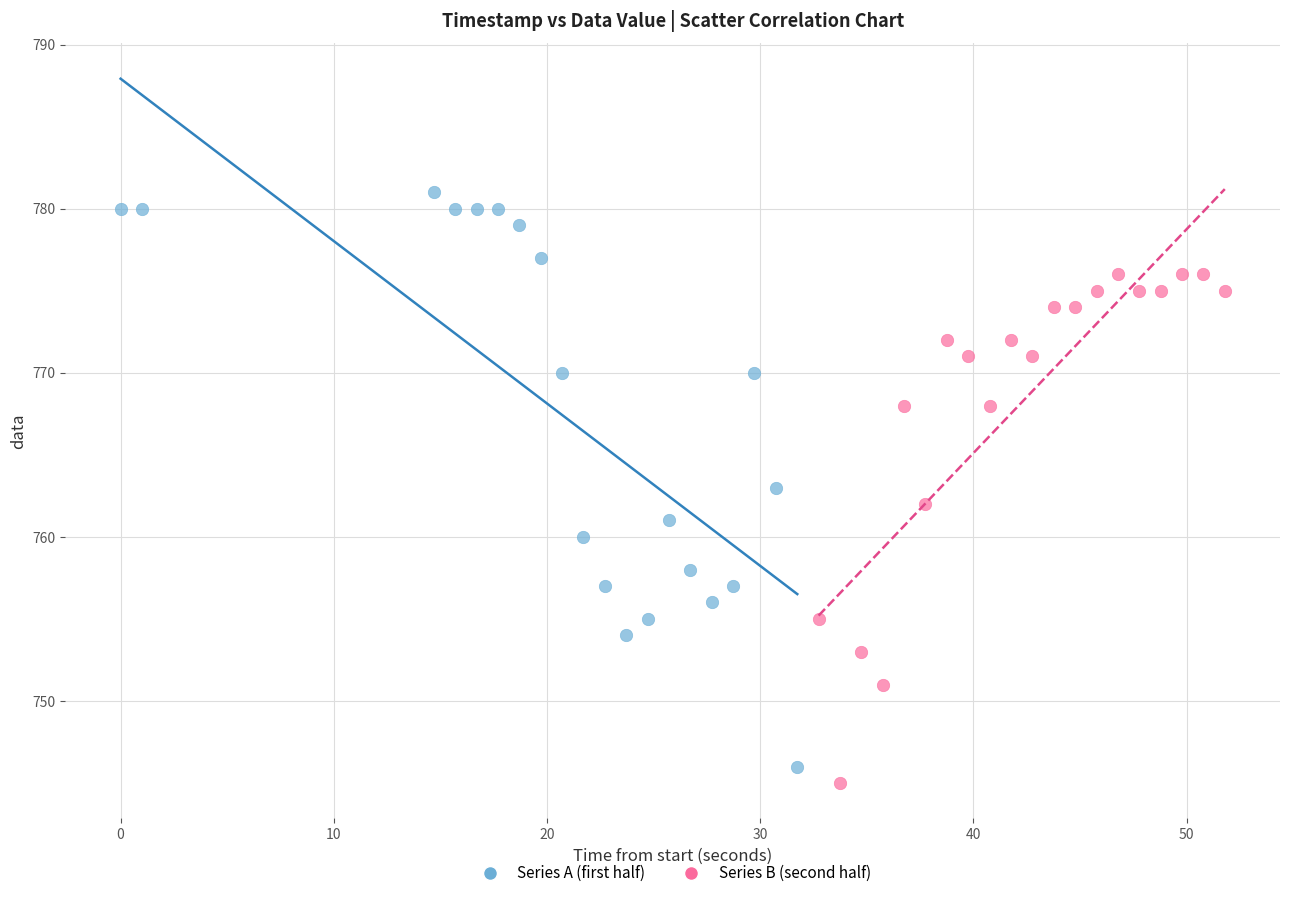

Which series has the largest Y range (max minus min)?

Series A (first half)